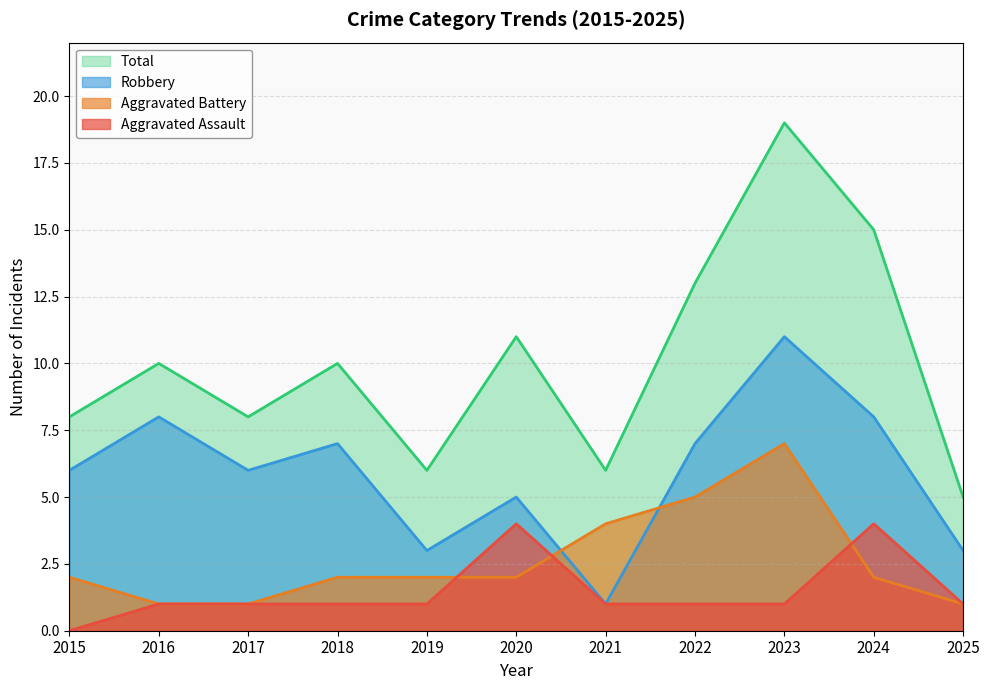

At how many categories does at least one series exceed 15?

1